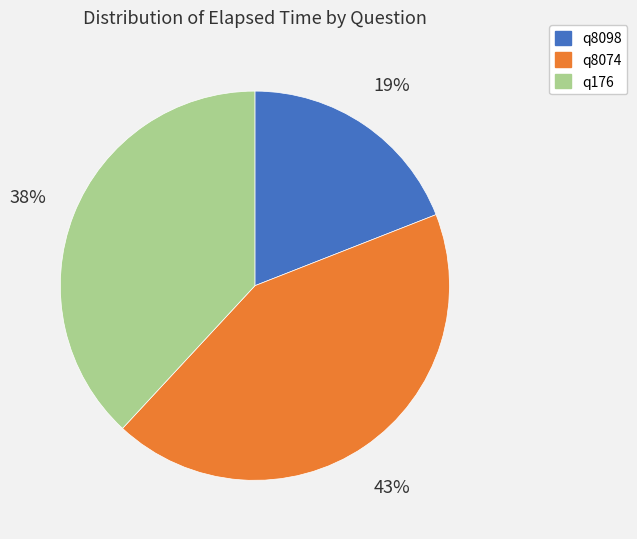

How many slices are in this pie chart?

3